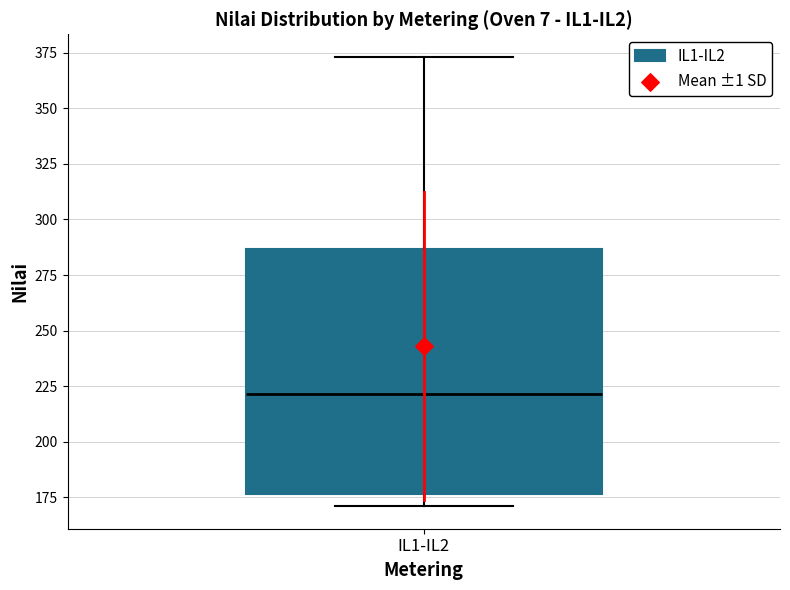

Where does the median line of the box for IL1-IL2 sit on the y-axis? The values are not printed on the chart, so give them approximately, as read against the axis.

220